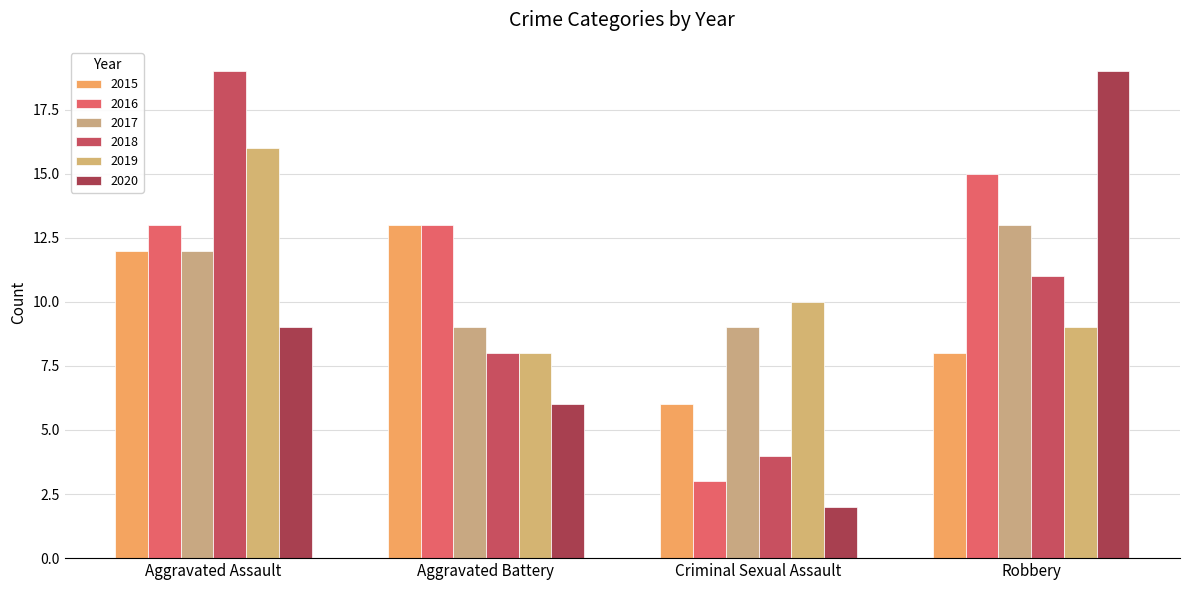

What is the difference between the highest and lowest values at Aggravated Battery?

7